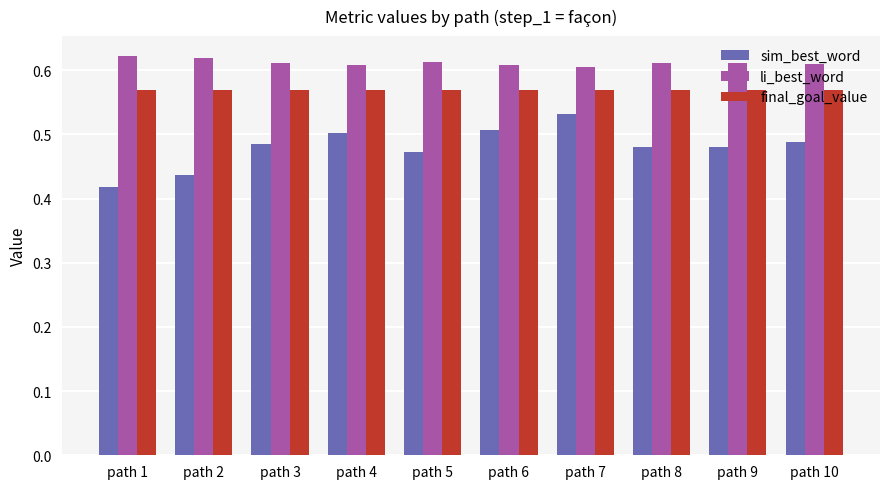

Which series has the widest spread of values?

sim_best_word